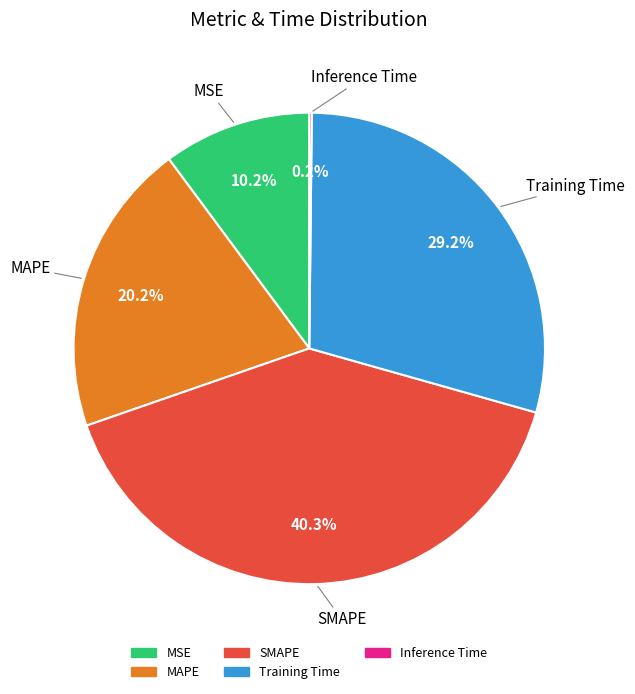

To the nearest percent, what is the average slice percentage?

20%